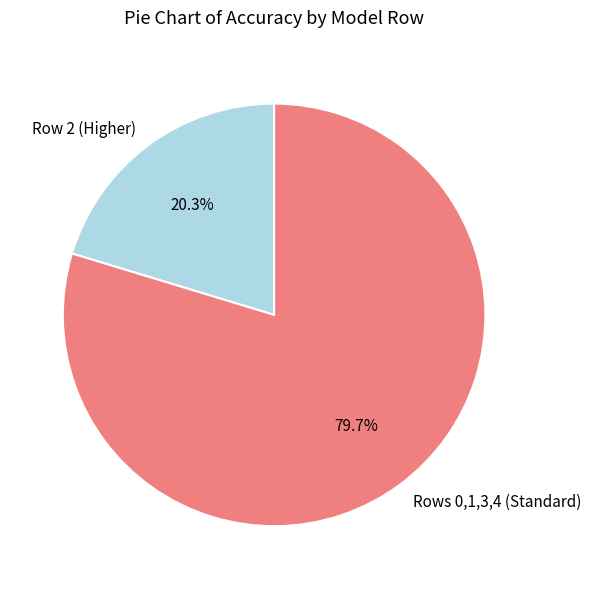

Which category has the smallest portion of the pie?

Row 2 (Higher)